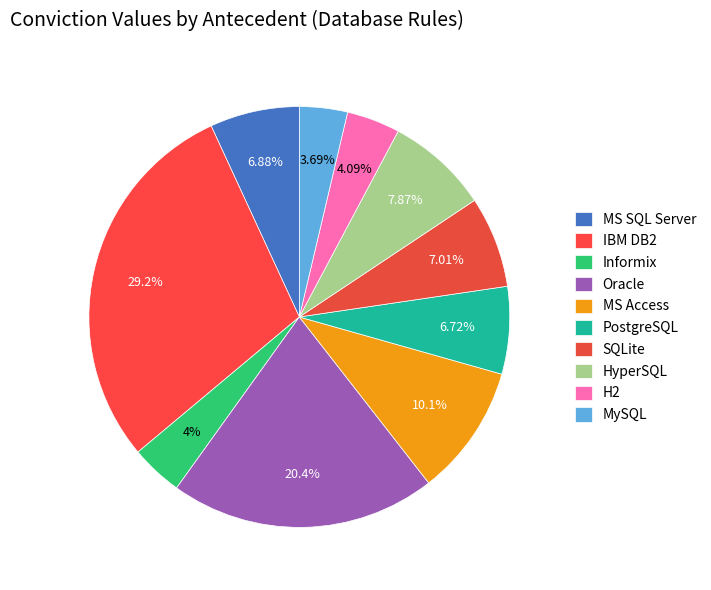

How many slices are in this pie chart?

10